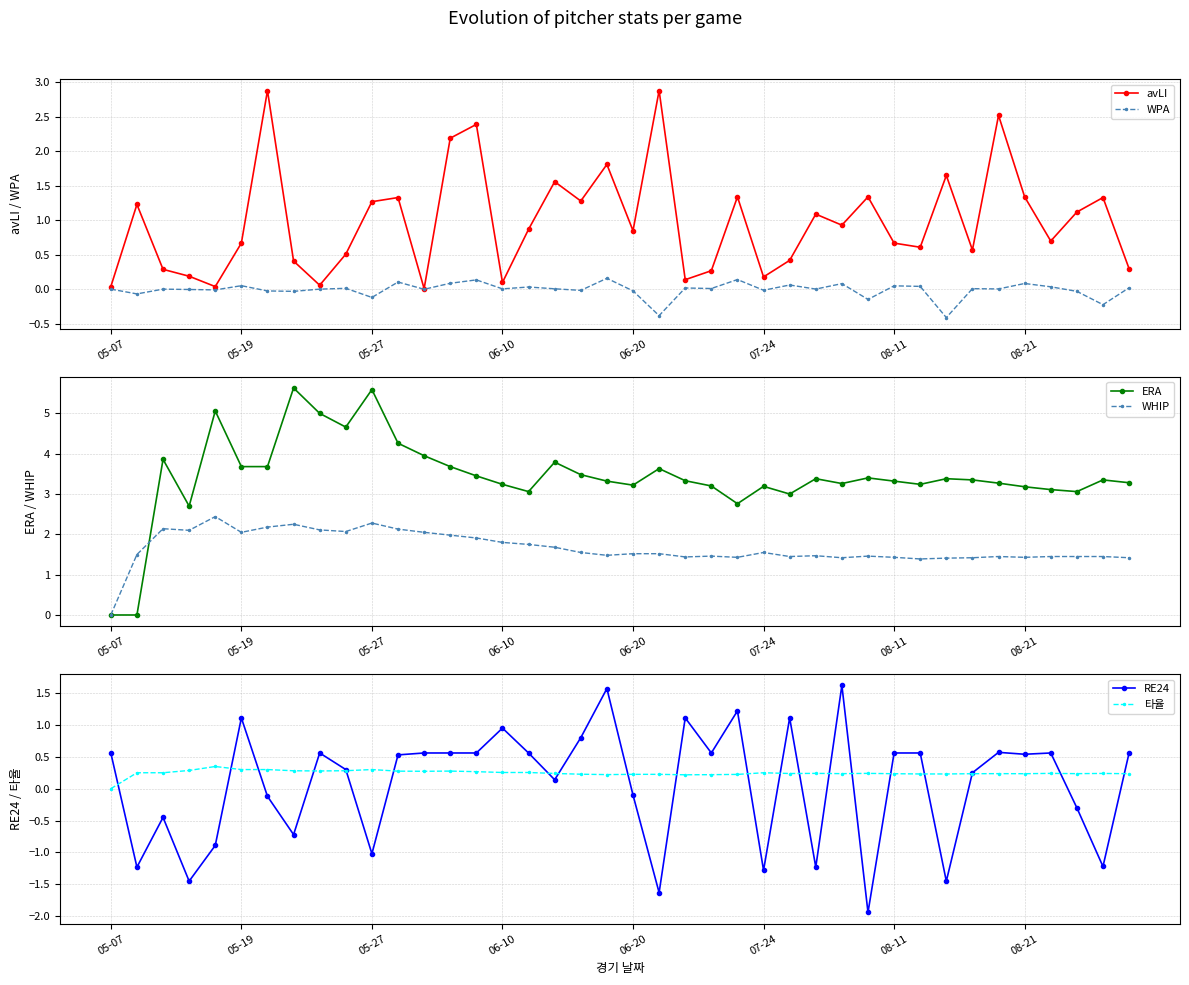

The 타율 series shows 0.1 at 06-20. True or false?

False